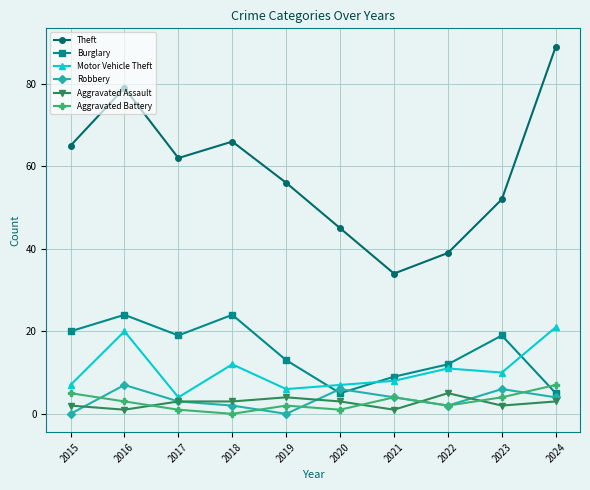

At 2018, list the series in order from largest to smallest.

Theft, Burglary, Motor Vehicle Theft, Aggravated Assault, Robbery, Aggravated Battery